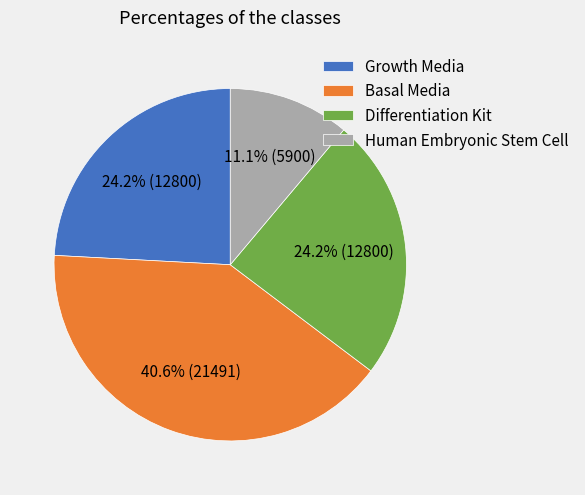

Count the number of slices in the pie.

4